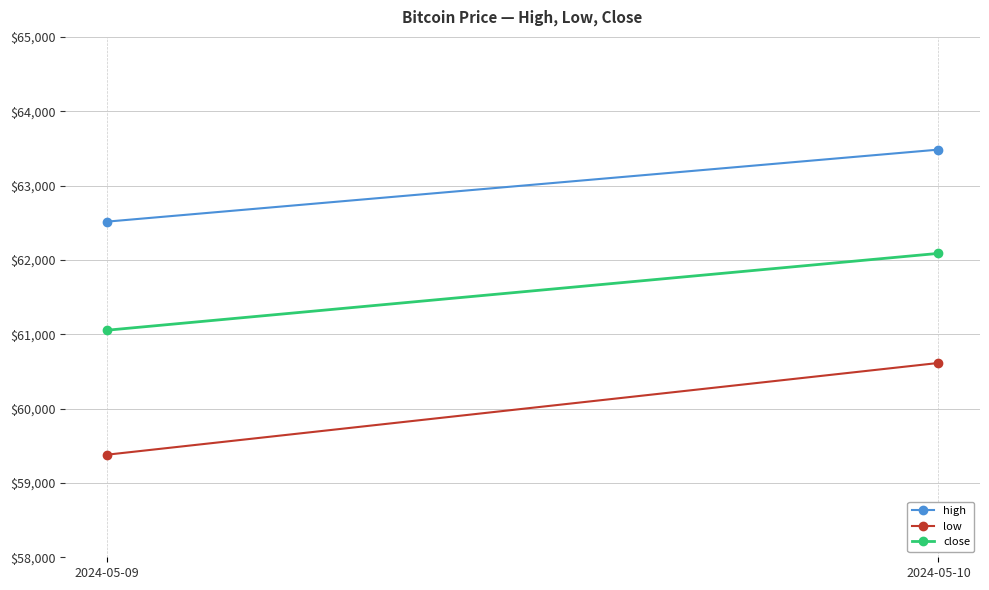

List the series in order of their overall mean, highest first.

high, close, low